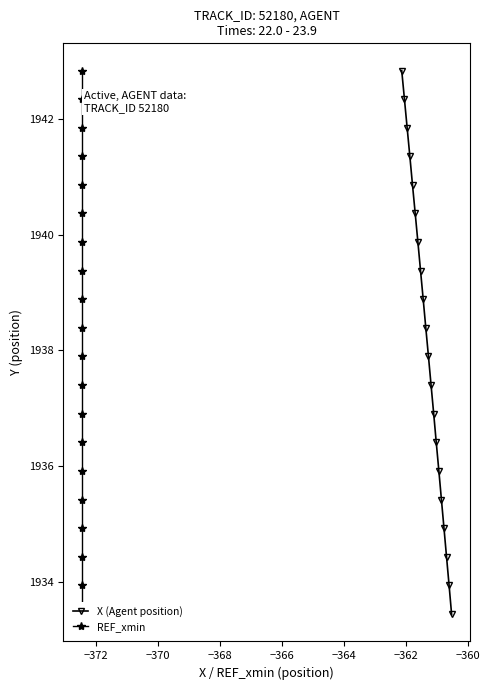

What is the value of the X (Agent position) point at the 15th from the left?

1935.9